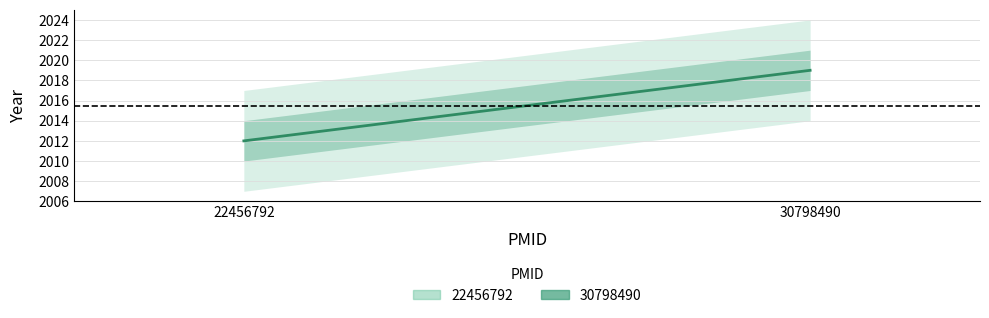

What is the sum of all 30798490 values?

4038